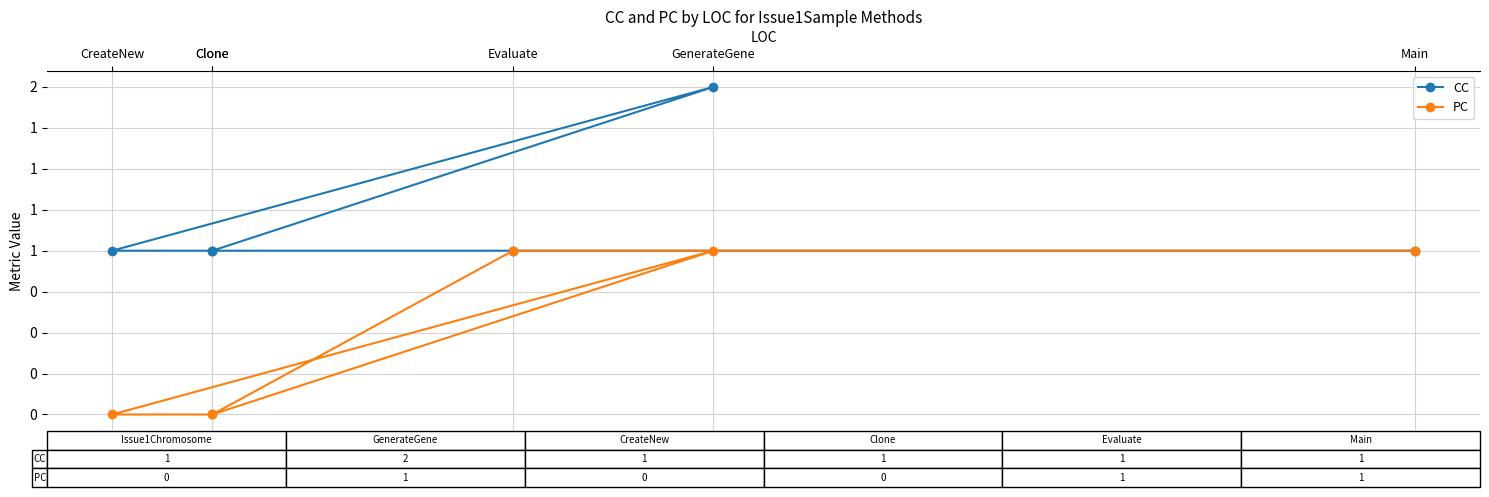

Which series changed the most between Clone and Main?

PC